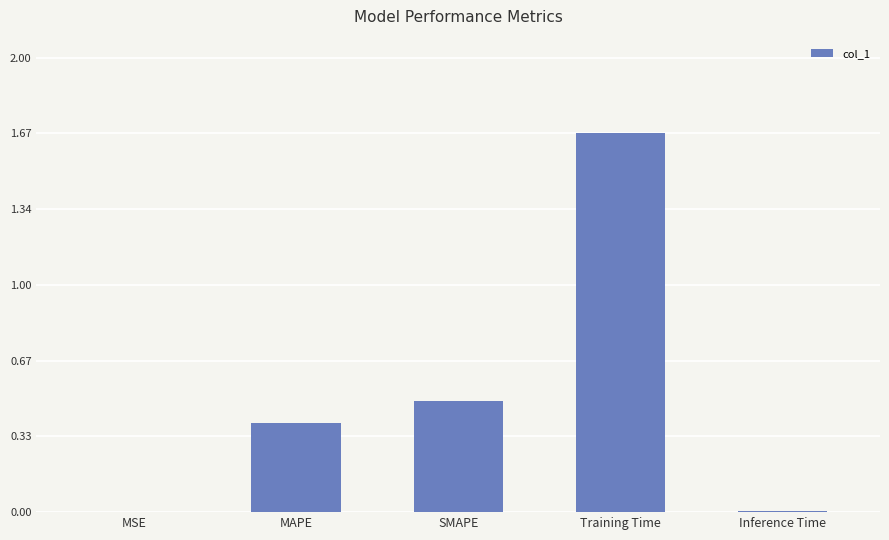

Which label corresponds to the largest value in the chart?

Training Time